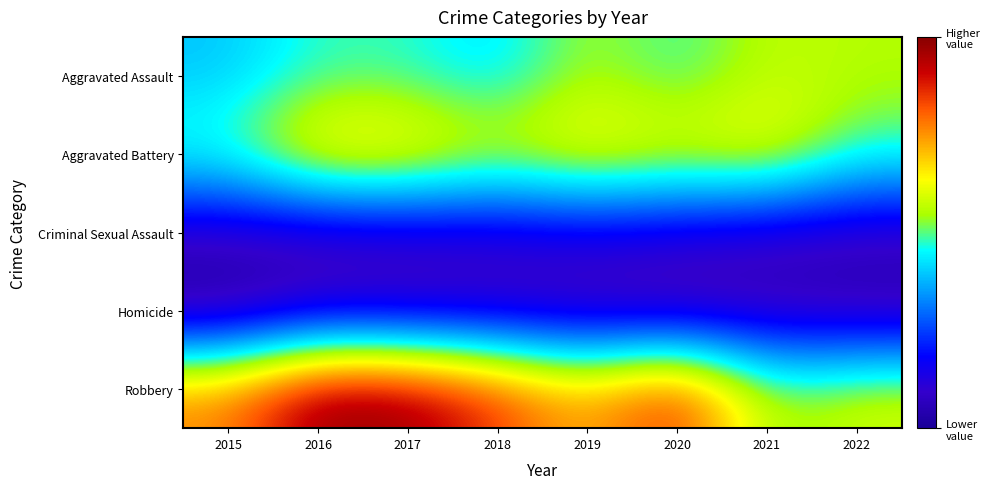

Reading right to left, what are all the values shown in this chart?

Aggravated Assault: 2022=153	2021=157	2020=131	2019=153	2018=116	2017=132	2016=133	2015=110
Aggravated Battery: 2022=134	2021=180	2020=170	2019=182	2018=165	2017=188	2016=191	2015=137
Criminal Sexual Assault: 2022=28	2021=30	2020=37	2019=41	2018=35	2017=32	2016=26	2015=29
Homicide: 2022=16	2021=21	2020=14	2019=18	2018=23	2017=22	2016=26	2015=8
Robbery: 2022=163	2021=147	2020=242	2019=194	2018=232	2017=265	2016=269	2015=209